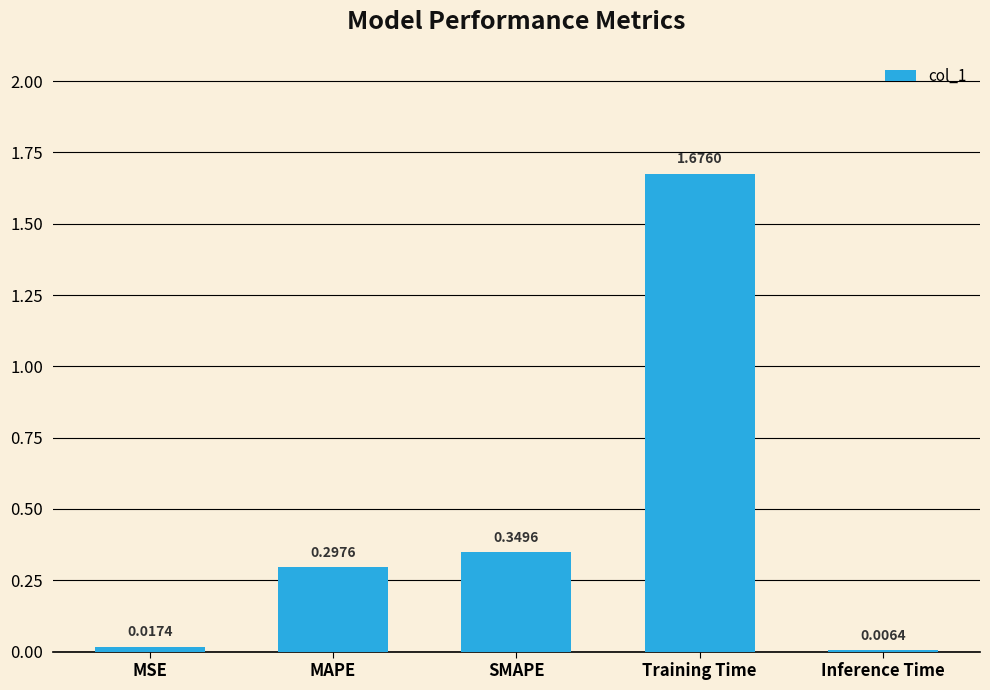

What is the difference between the values at Training Time and SMAPE?

1.3